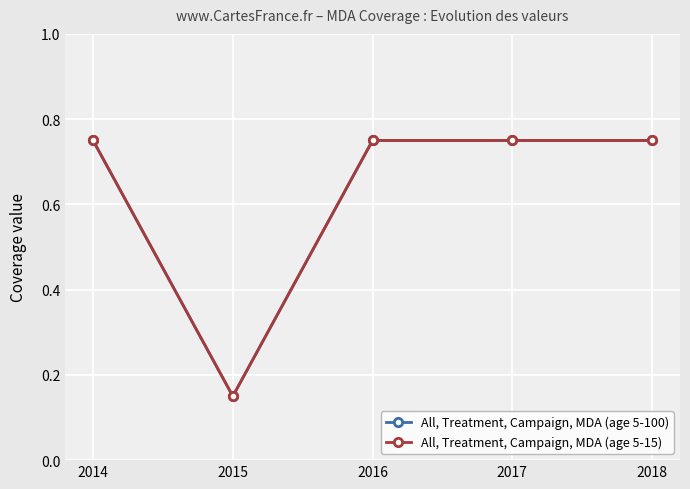

True or false: All, Treatment, Campaign, MDA (age 5-15) has a value of 1.3 at 2017.

False